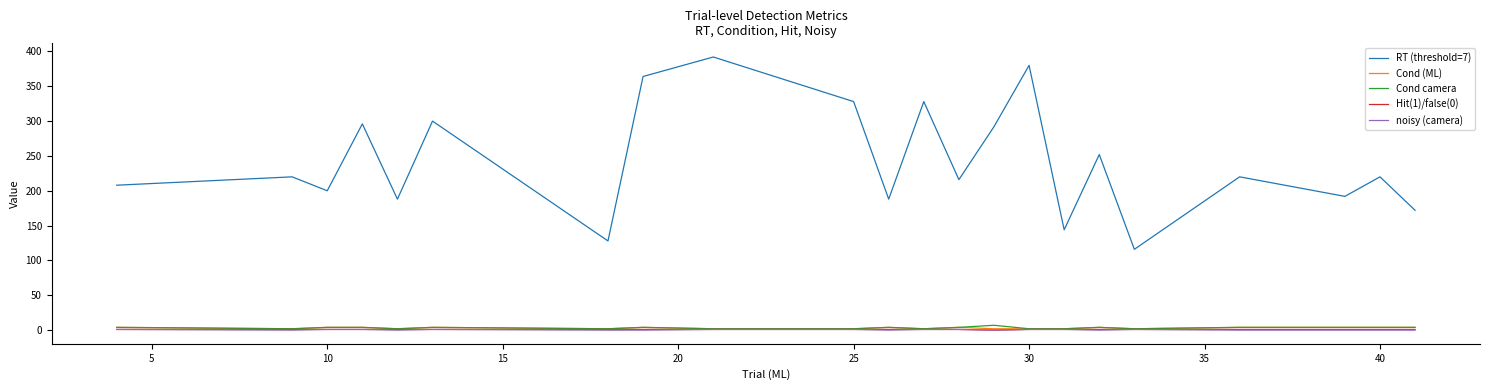

What is the greatest value displayed?

392